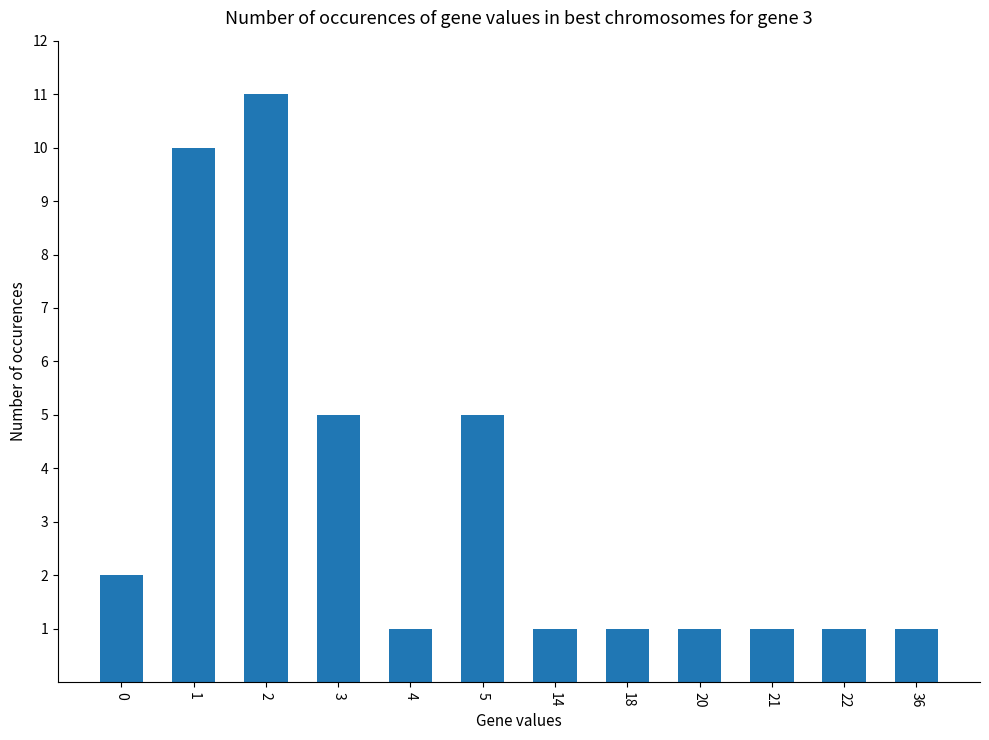

Reading left to right, extract all data points from this chart.

2	10	11	5	1	5	1	1	1	1	1	1